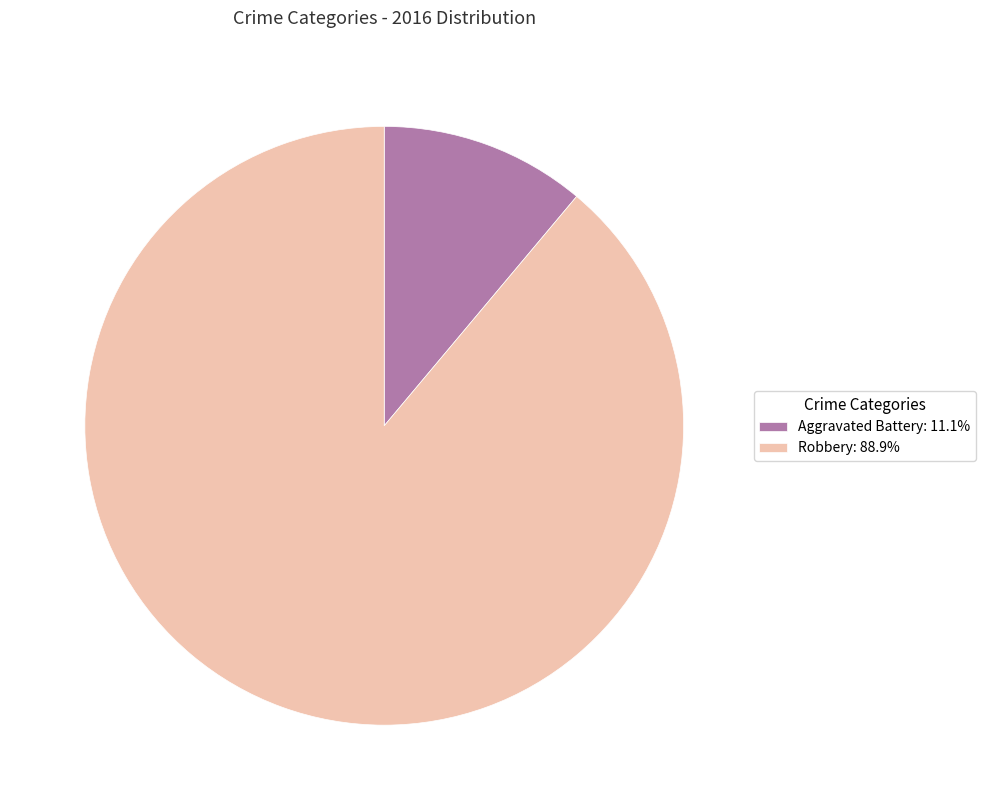

Does any single category account for the majority?

Yes